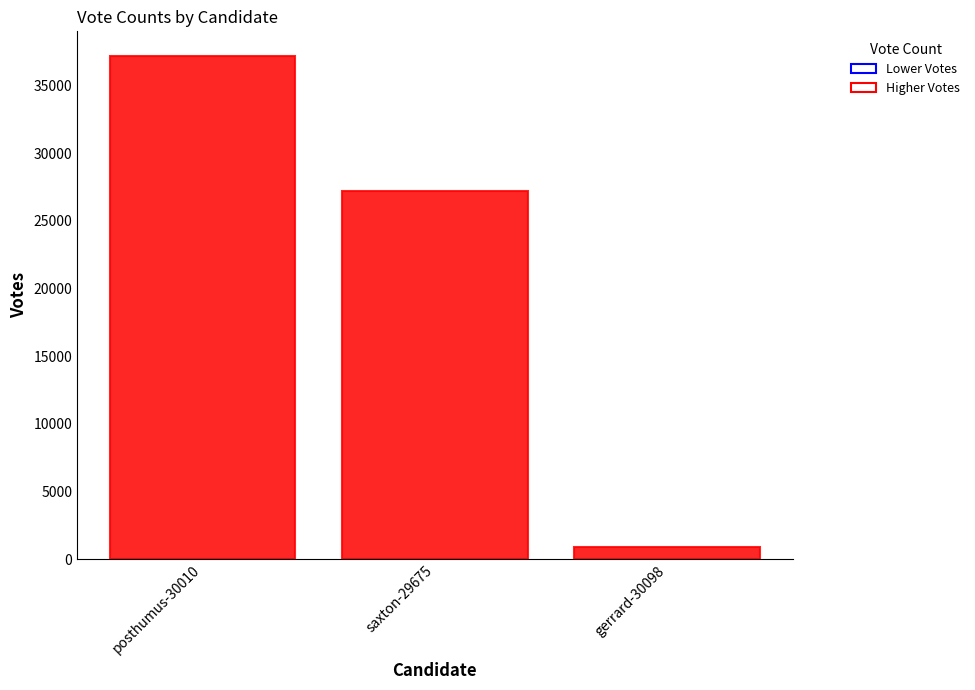

The value at saxton-29675 is 27178. True or false?

True